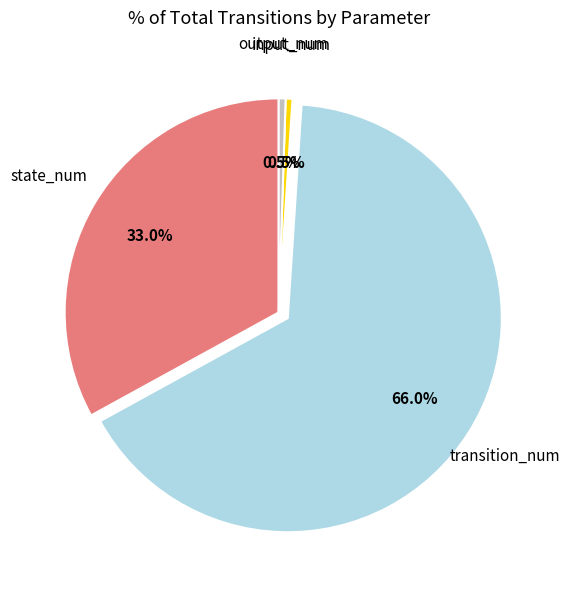

Which slice is the largest?

transition_num